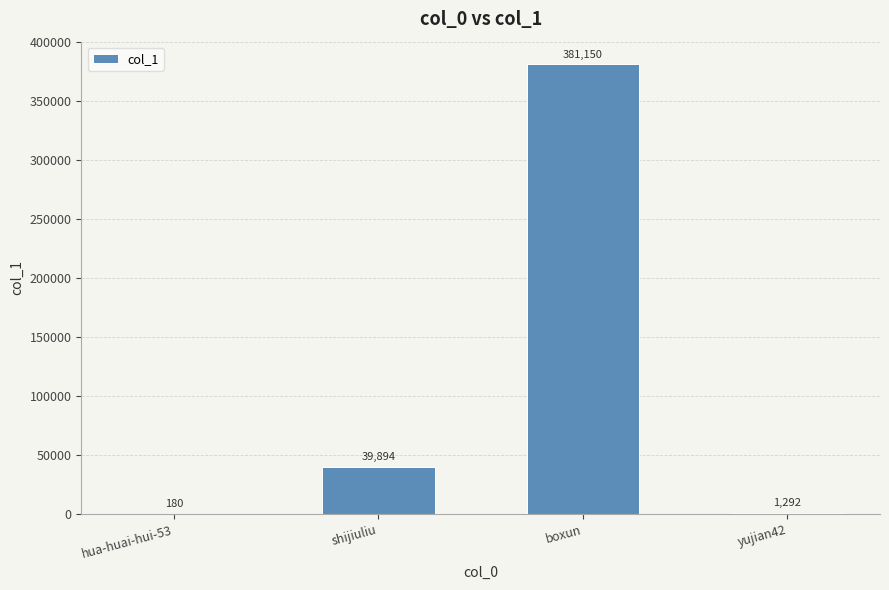

Read the value at yujian42, to the nearest 10.

1290